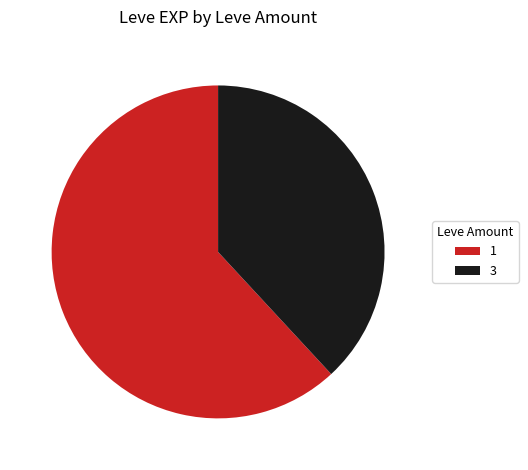

What is the ratio of the value at 1 to the value at 3?

1.6